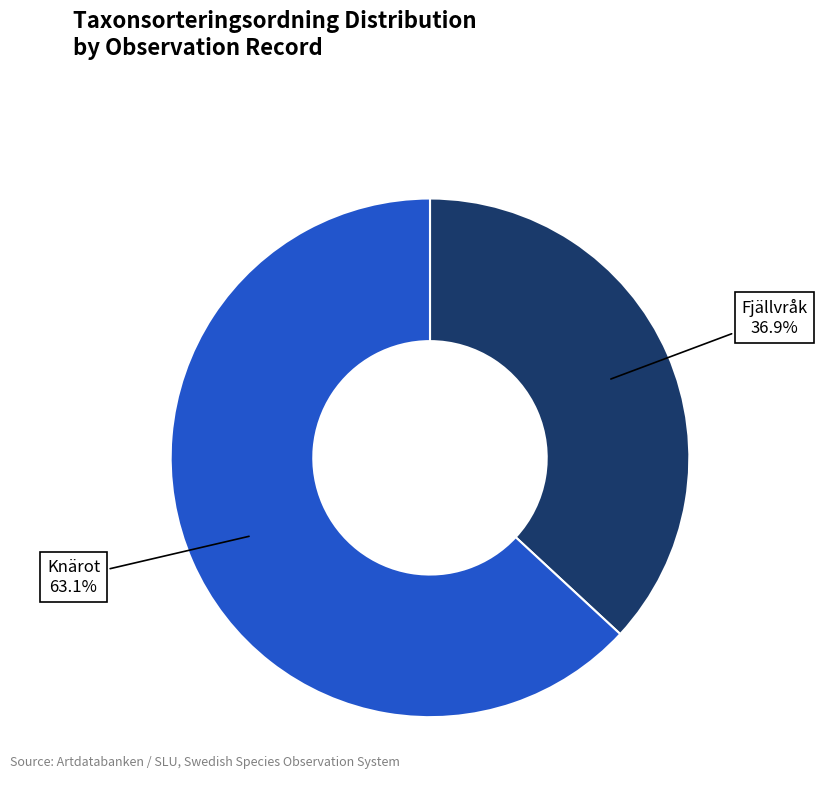

Is there a majority slice in this chart?

Yes